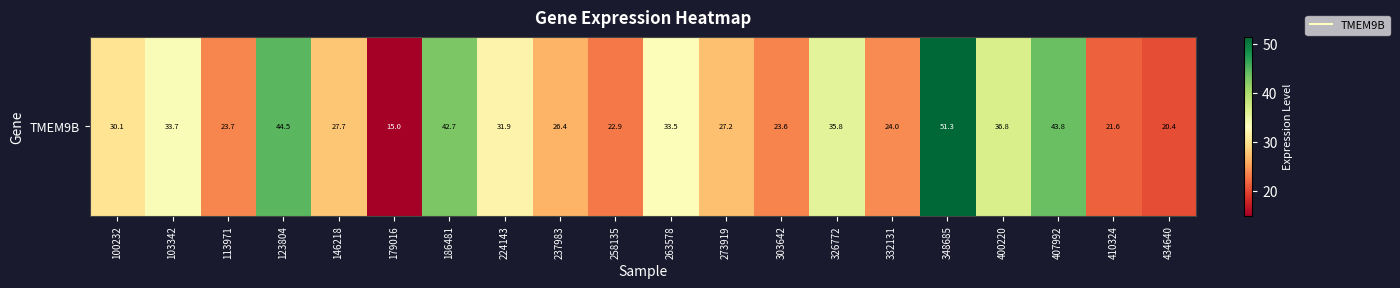

Reading left to right, list all the values displayed in this chart.

100232=30.1	103342=33.7	113971=23.7	123804=44.5	146218=27.7	179016=15.0	186481=42.7	224143=31.9	237983=26.4	258135=22.9	263578=33.5	273919=27.2	303642=23.6	326772=35.8	332131=24.0	348685=51.3	400220=36.8	407992=43.8	410324=21.6	434640=20.4